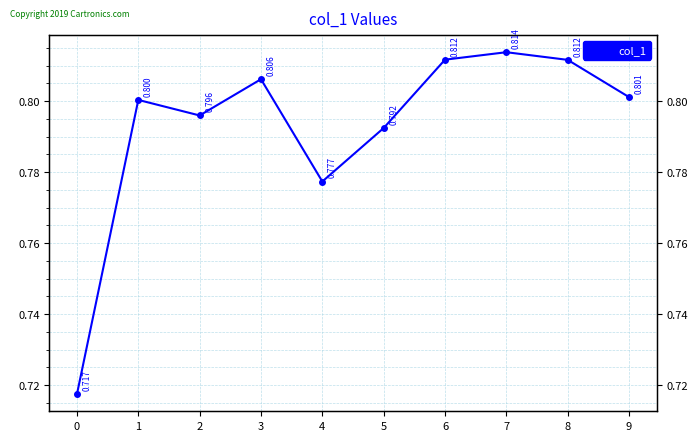

What is the maximum value shown in the chart?

0.8